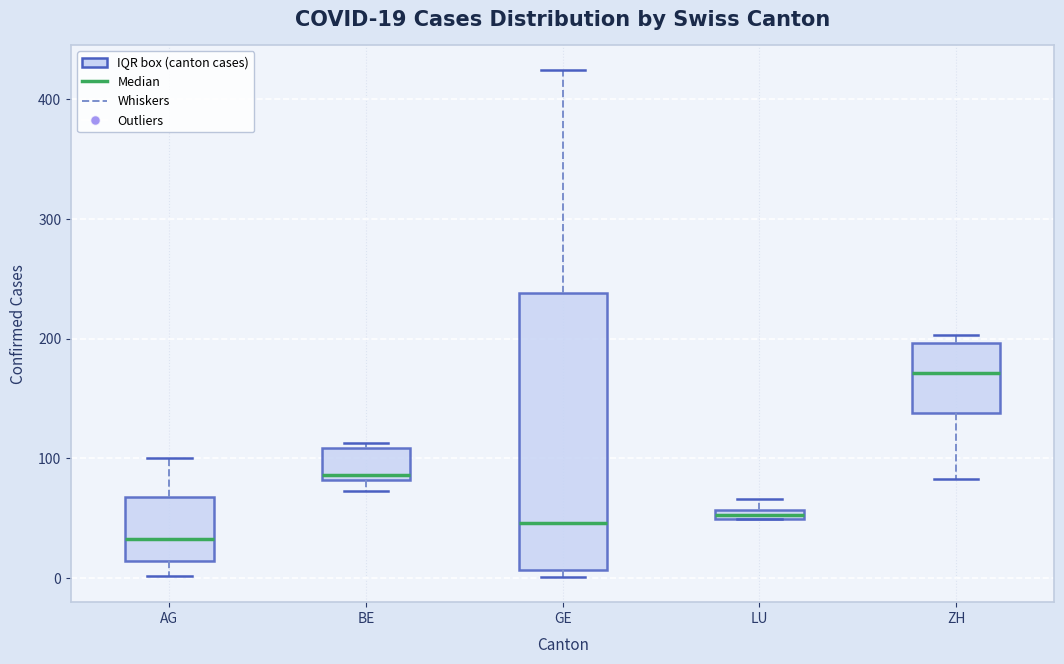

Which box's median line is the lowest?

AG